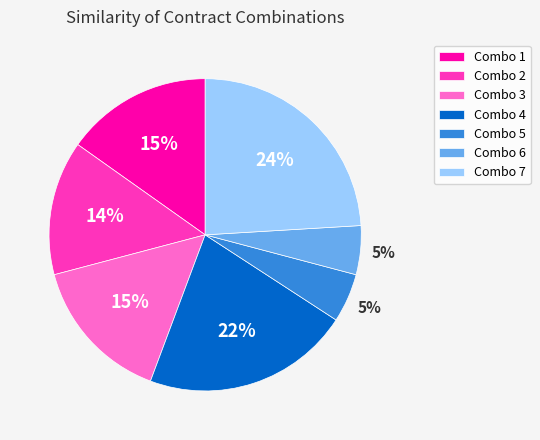

Count the number of slices in the pie.

7